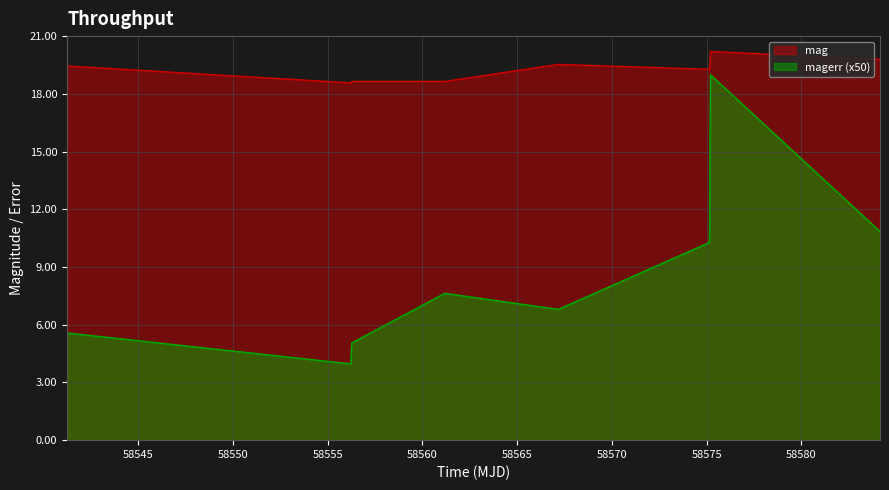

At which category does magerr reach its first local peak?

58561.17908560019